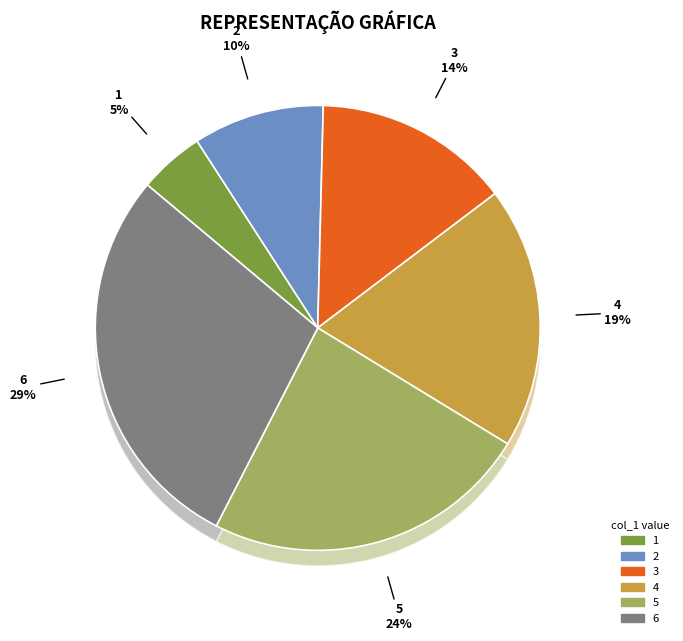

To the nearest percent, what is the combined percentage of 3 and 5?

38%